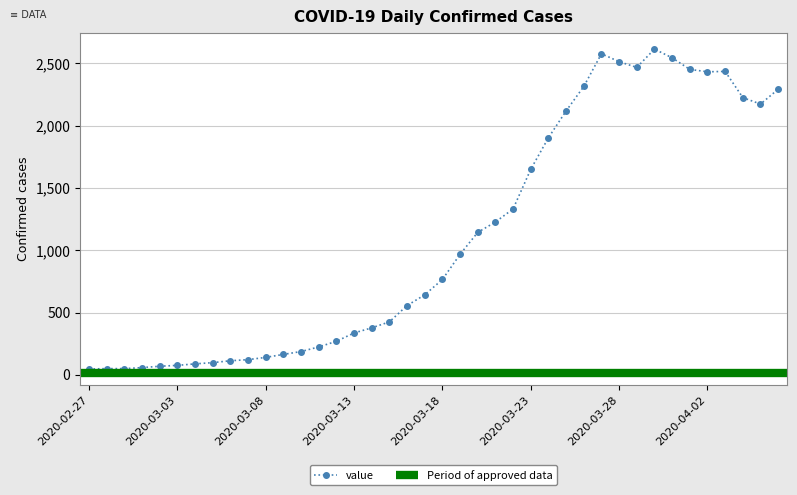

How many values in the value series are below 766?

20